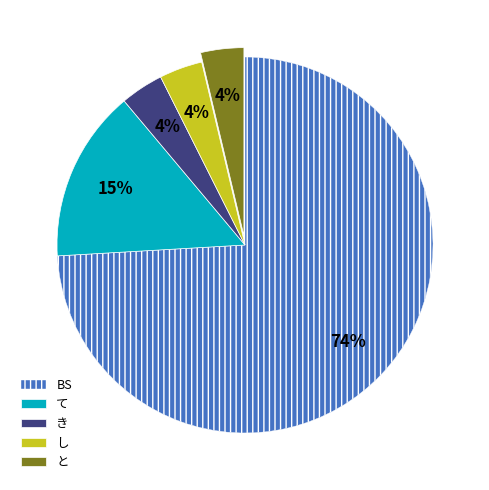

Is the sum of て and き greater than half?

No